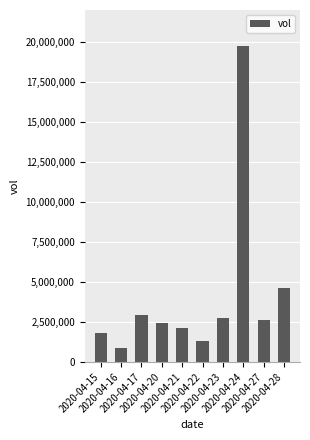

Reading left to right, list all the values displayed in this chart.

1800400	847000	2909200	2458800	2143500	1299400	2752900	19753800	2635600	4632800